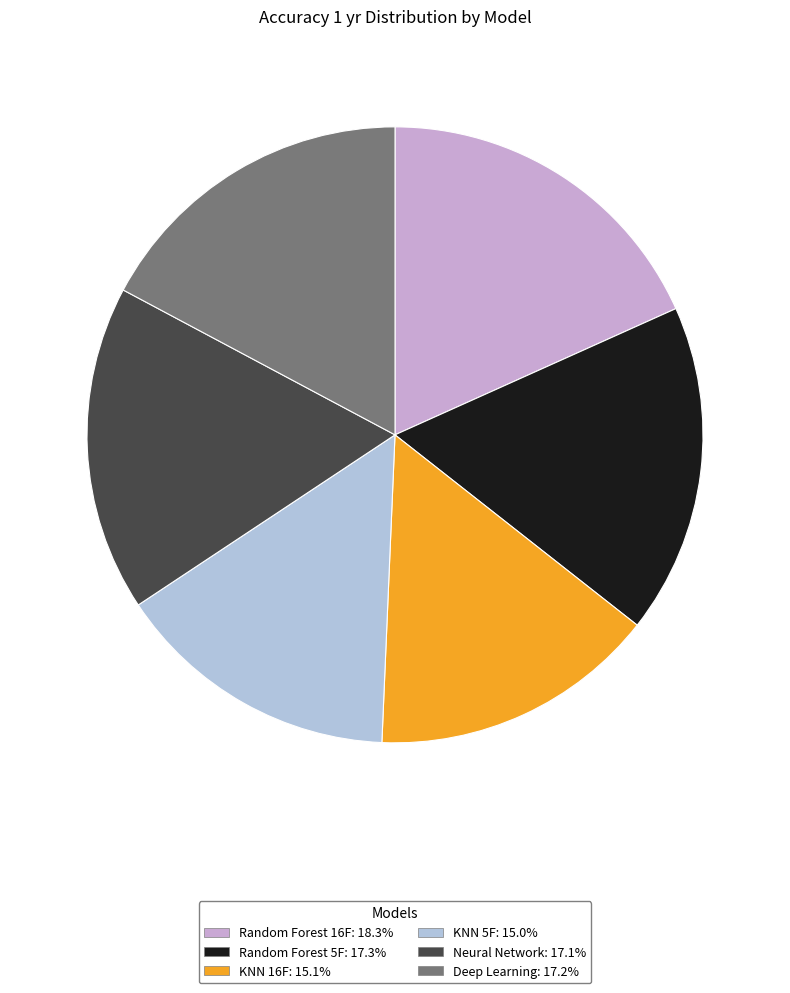

Is it true that Neural Network is 8% of the pie?

False